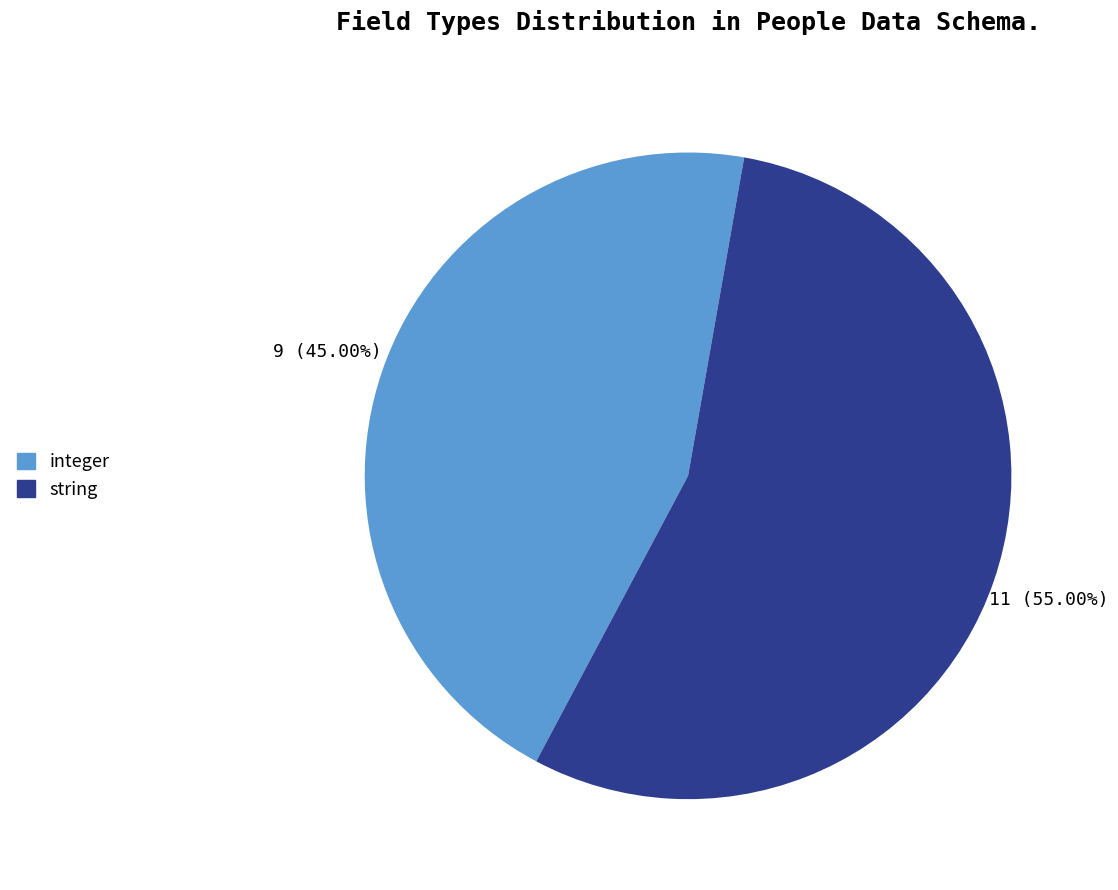

What is the smallest slice in the pie chart?

integer